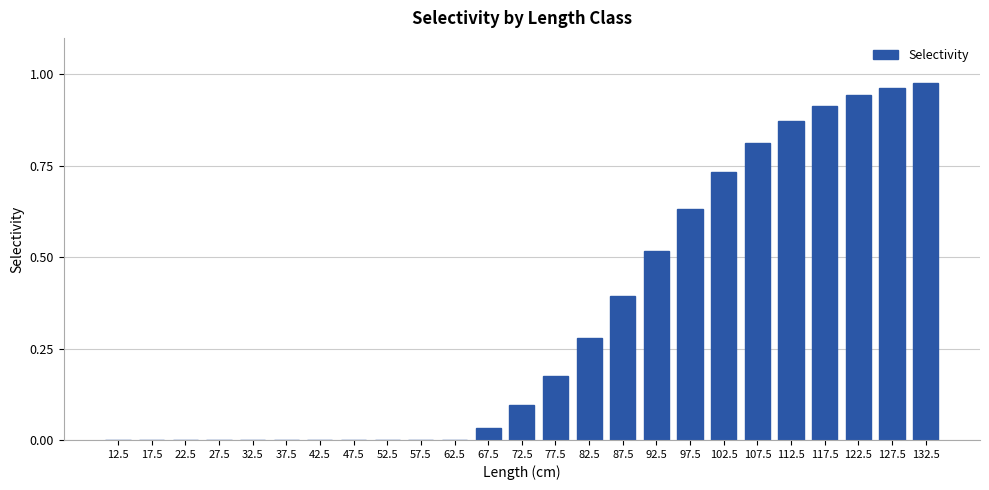

What is the change in value from 72.5 to 112.5?

+0.8